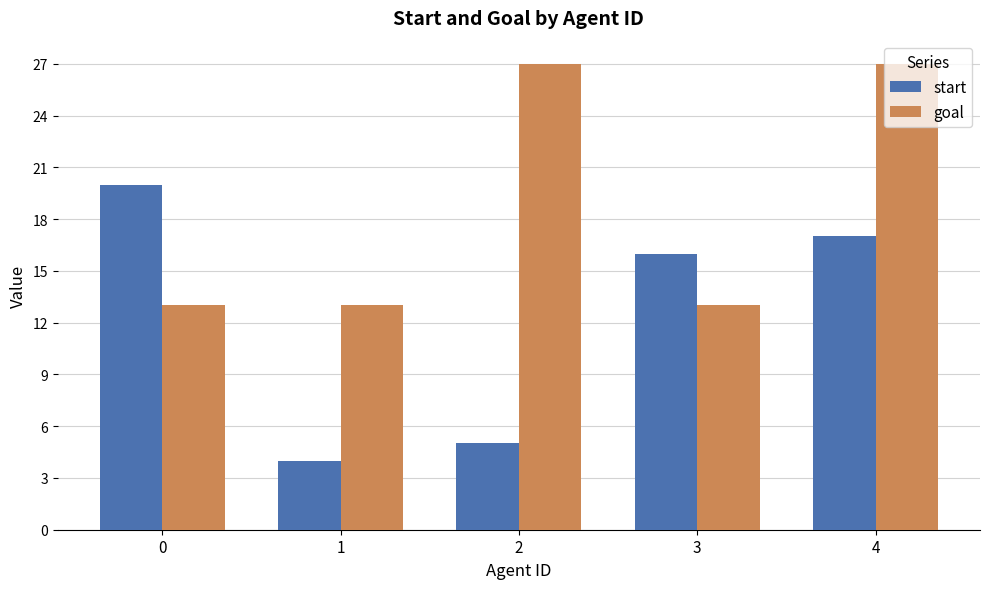

At which category is the sum across all series the highest?

4